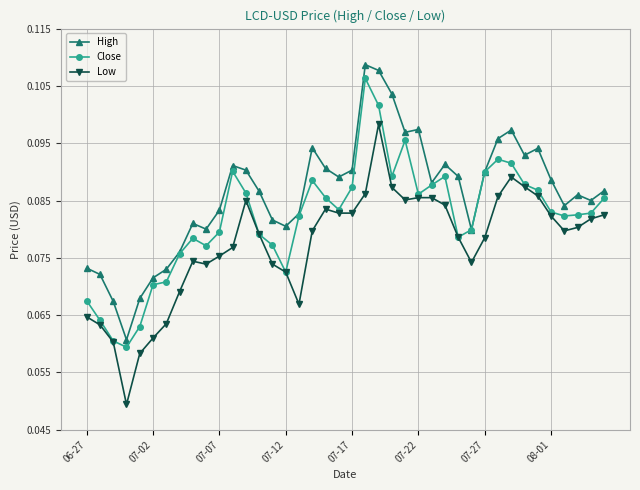

Which series has the largest total across all categories?

High